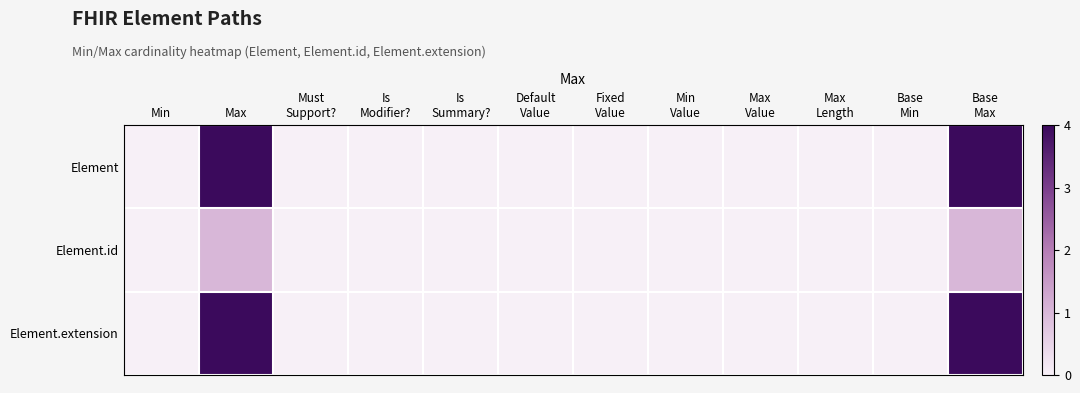

Reading right to left, extract all data points from this chart.

Element: Base
Max=4	Base
Min=0	Max
Length=0	Max
Value=0	Min
Value=0	Fixed
Value=0	Default
Value=0	Is
Summary?=0	Is
Modifier?=0	Must
Support?=0	Max=4	Min=0
Element.id: Base
Max=1	Base
Min=0	Max
Length=0	Max
Value=0	Min
Value=0	Fixed
Value=0	Default
Value=0	Is
Summary?=0	Is
Modifier?=0	Must
Support?=0	Max=1	Min=0
Element.extension: Base
Max=4	Base
Min=0	Max
Length=0	Max
Value=0	Min
Value=0	Fixed
Value=0	Default
Value=0	Is
Summary?=0	Is
Modifier?=0	Must
Support?=0	Max=4	Min=0